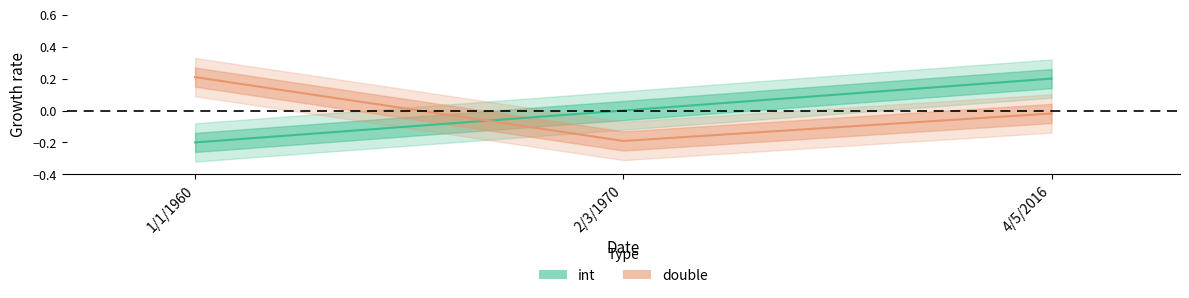

What is the maximum value shown in the chart?

0.2